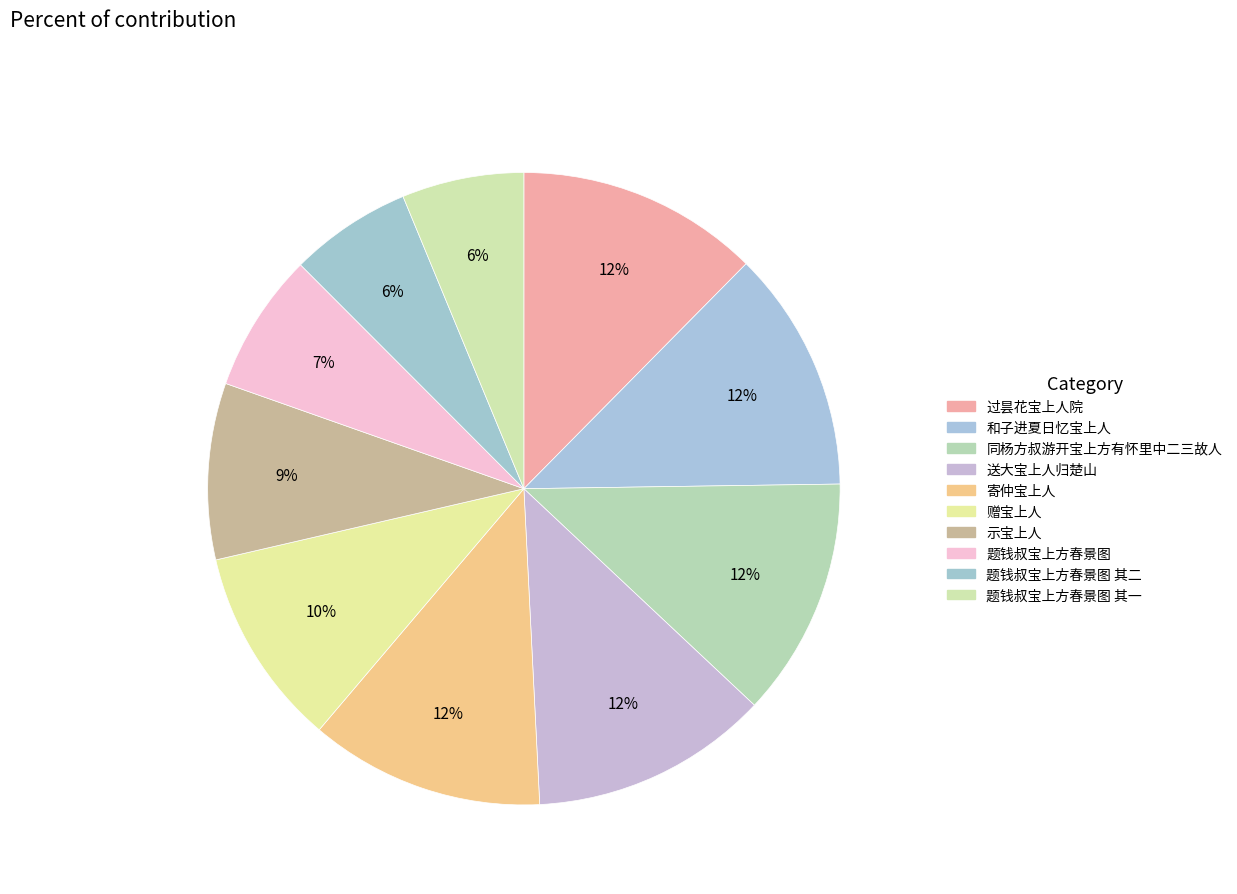

How many slices are in this pie chart?

10